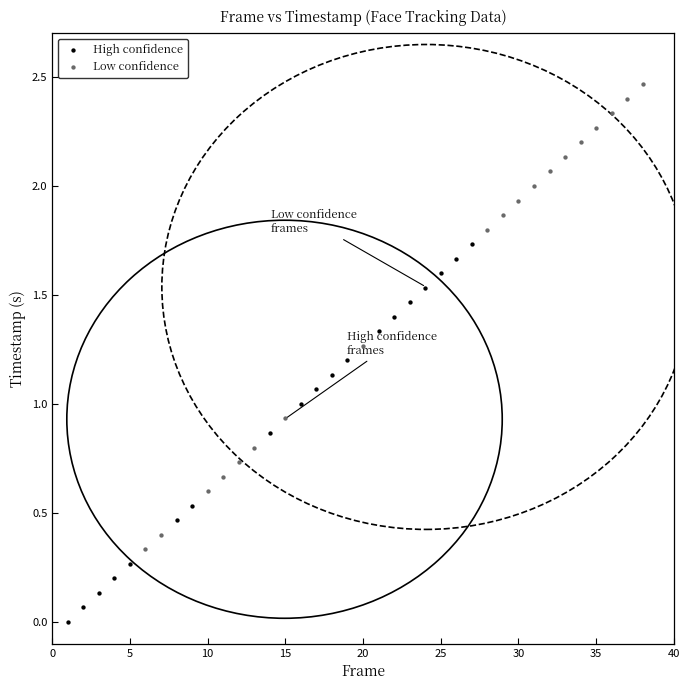

Which series contains the highest Y value?

Low confidence